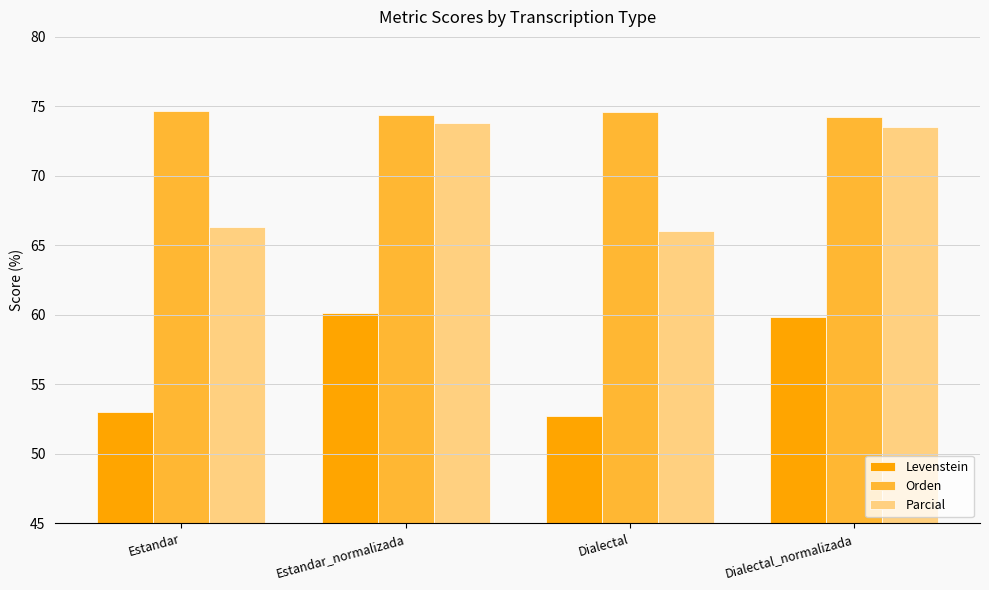

At which label does Levenstein first exceed 59?

Estandar_normalizada